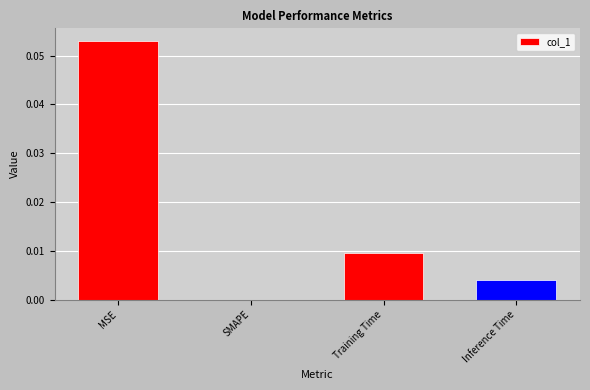

Between Training Time and MSE, which is larger?

MSE